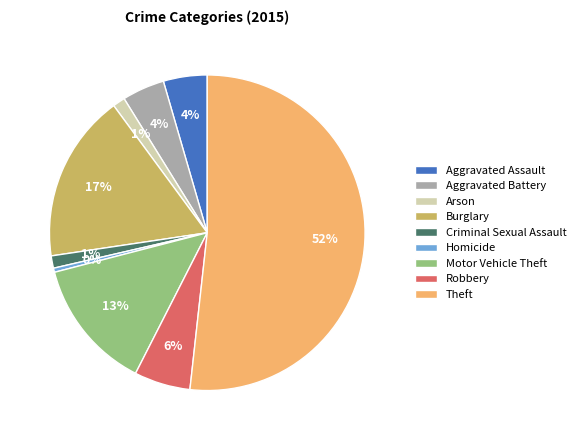

Count the number of slices in the pie.

9